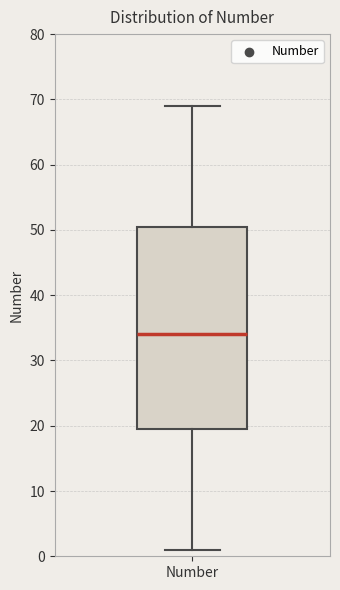

Transcribe this box plot: give where the median line is, the range the box spans, and where the two whiskers end, as read against the y-axis. The values are not printed on the chart, so give them approximately, as read against the axis.

median 34, box 20 to 51, whiskers 1 to 69